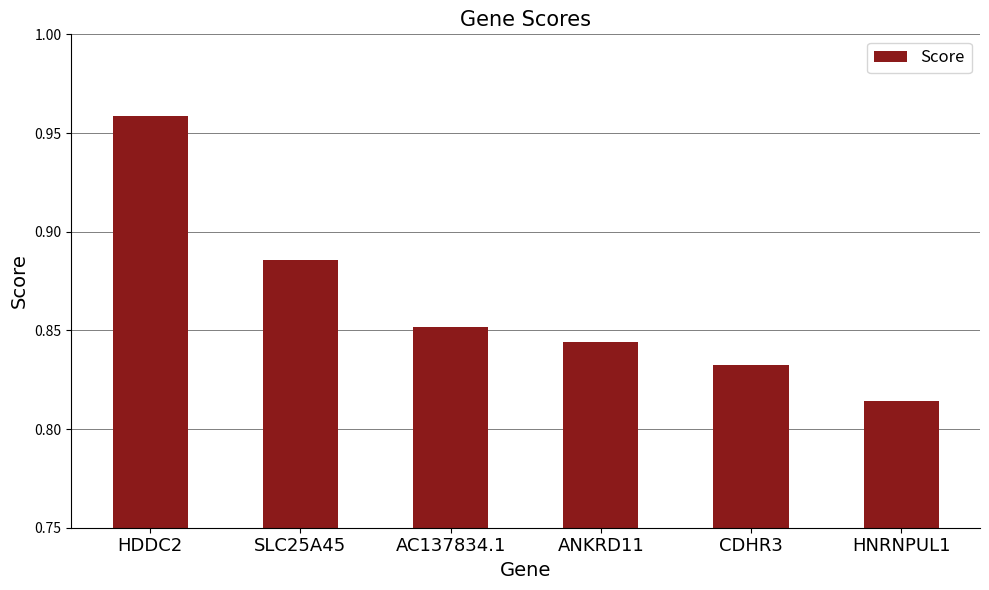

What is the label of the 6th bar from the left?

HNRNPUL1